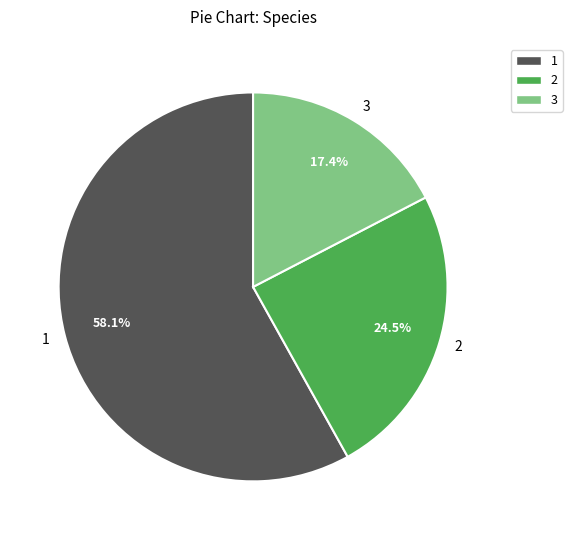

Combined, do 2 and 1 account for over 50%?

Yes